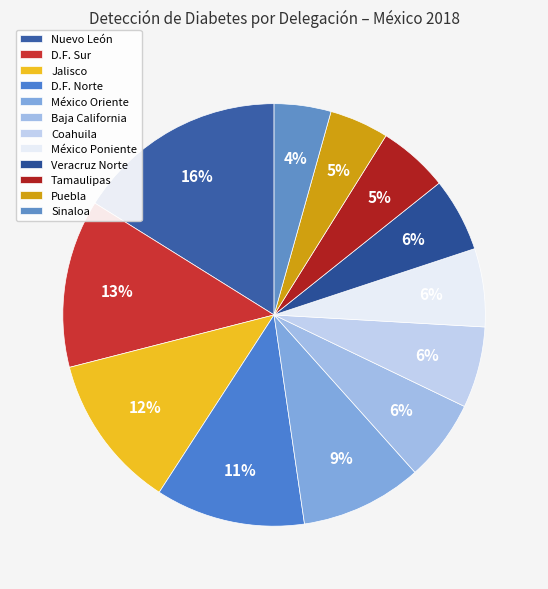

True or false: Jalisco accounts for 20% of the total.

False